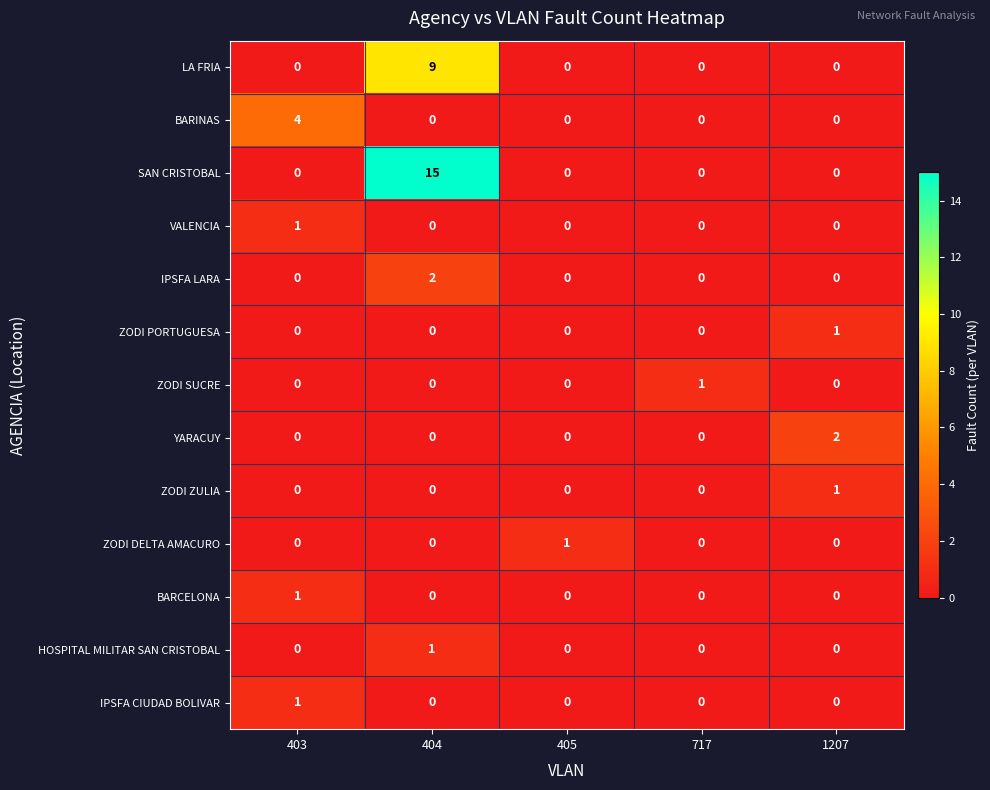

Which series has the largest range (max minus min)?

SAN CRISTOBAL